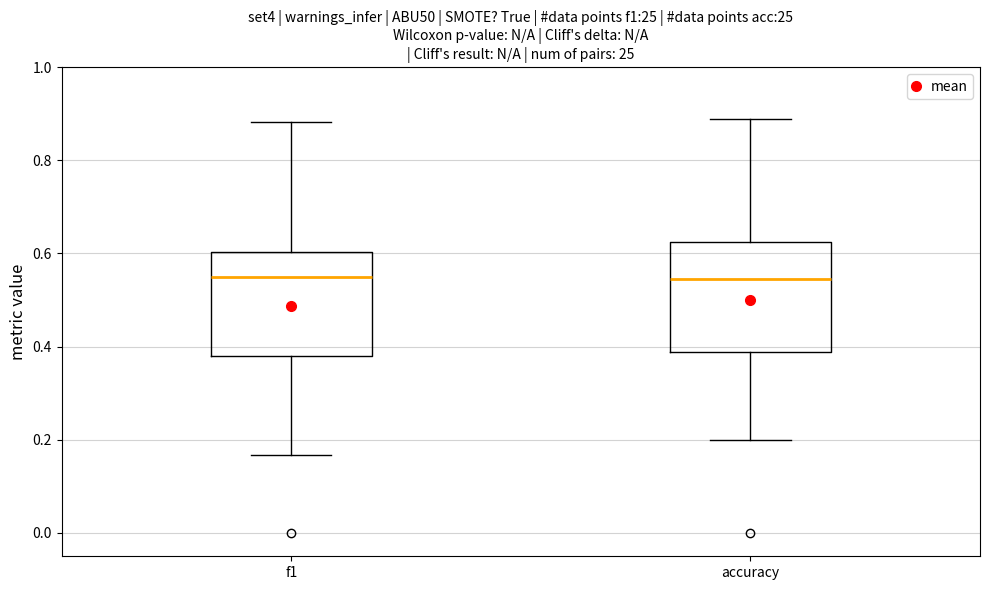

Reading left to right, read every box against the y-axis: the position of its median line, the range the box covers, and the ends of its whiskers. The values are not printed on the chart, so give them approximately, as read against the axis.

f1: median 0.54, box 0.38 to 0.60, whiskers 0.16 to 0.88
accuracy: median 0.54, box 0.38 to 0.62, whiskers 0.20 to 0.88